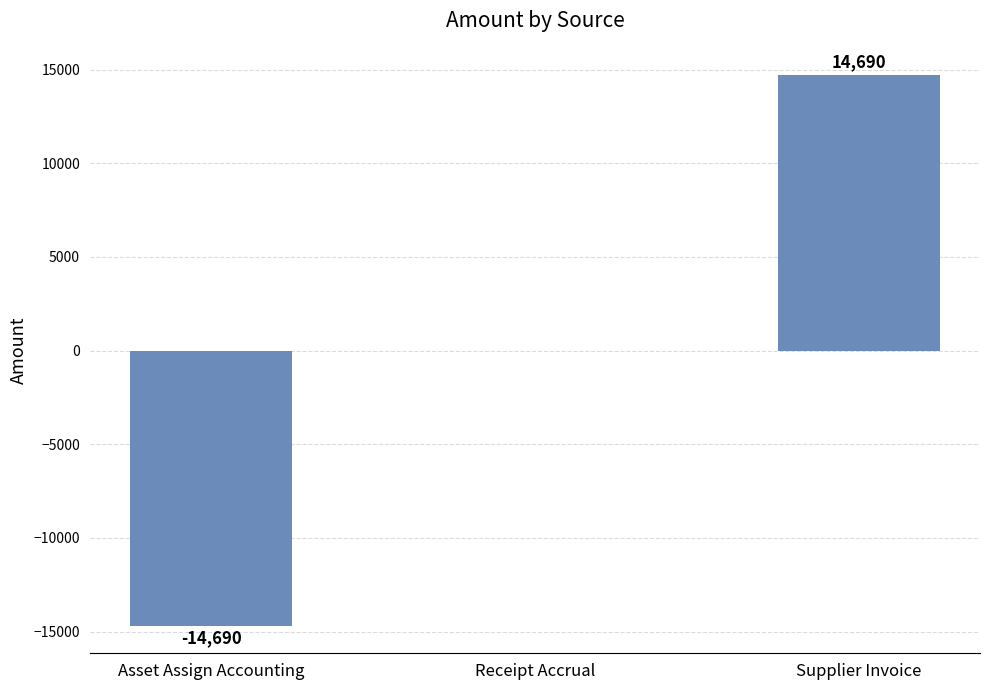

Where is the data nearest to the value 0?

Receipt Accrual